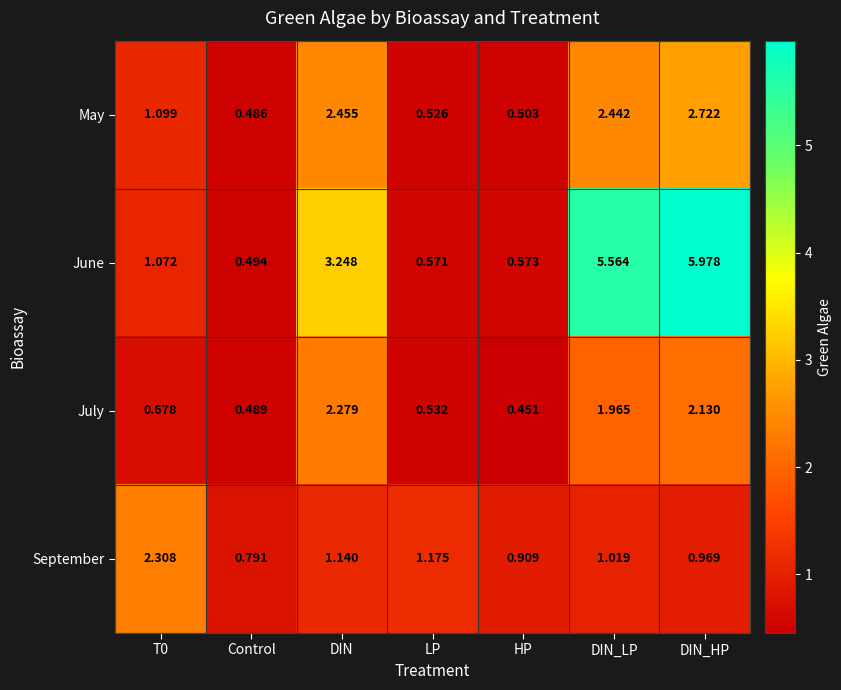

At which label does July reach its minimum?

HP